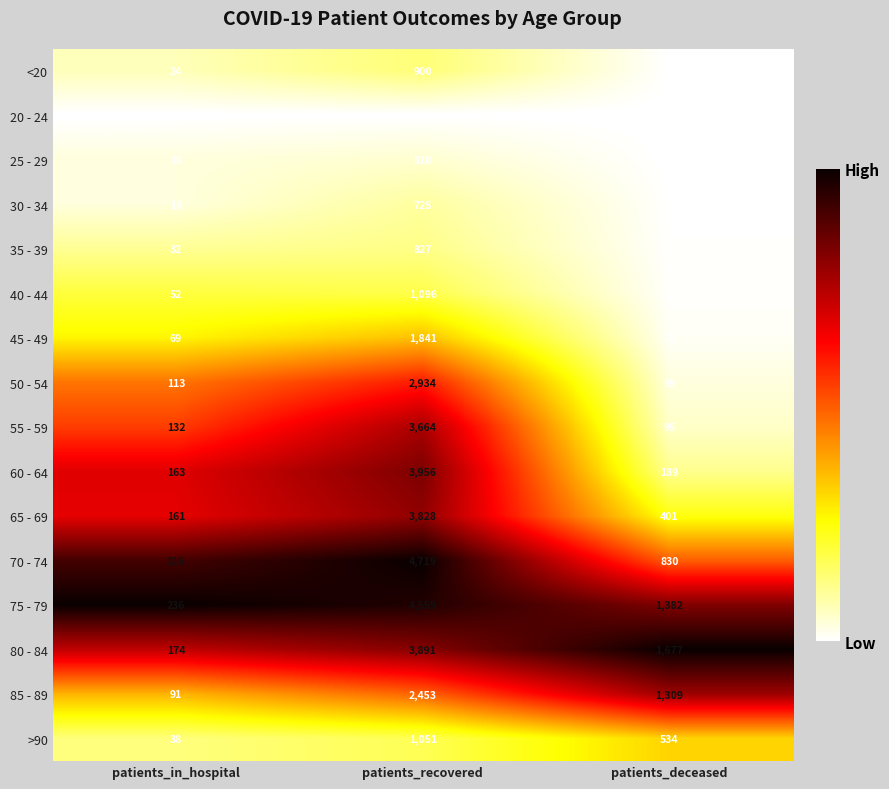

Rank the series at patients_recovered from highest to lowest value.

70 - 74, 75 - 79, 60 - 64, 80 - 84, 65 - 69, 55 - 59, 50 - 54, 85 - 89, 45 - 49, 40 - 44, >90, <20, 35 - 39, 30 - 34, 25 - 29, 20 - 24